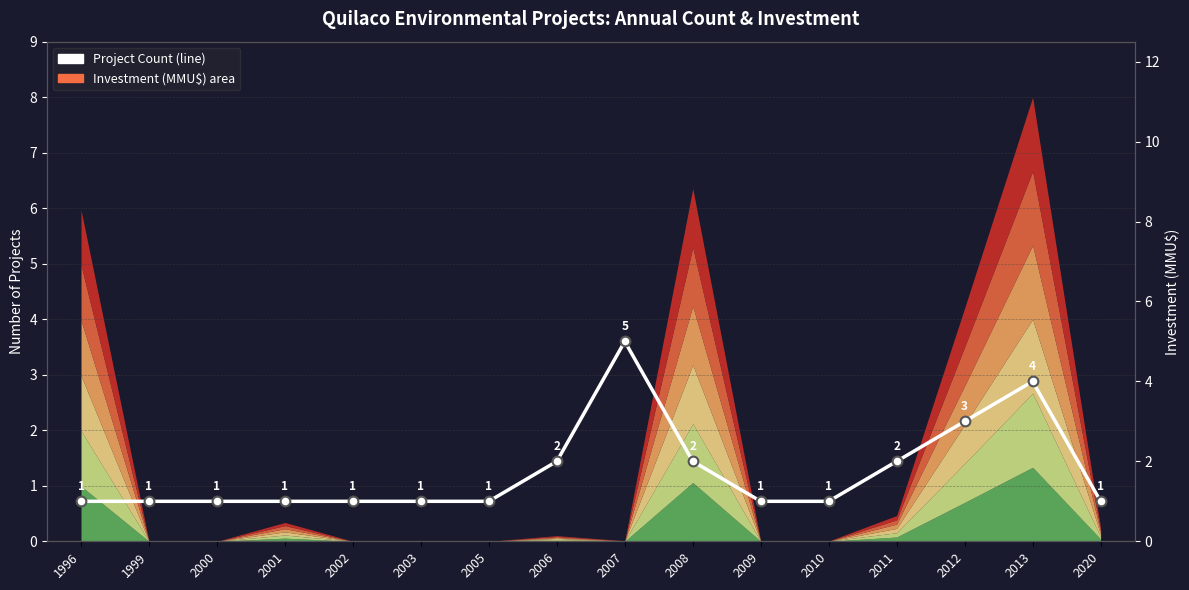

Reading left to right, what are all the values shown in this chart?

1	1	1	1	1	1	1	2	5	2	1	1	2	3	4	1